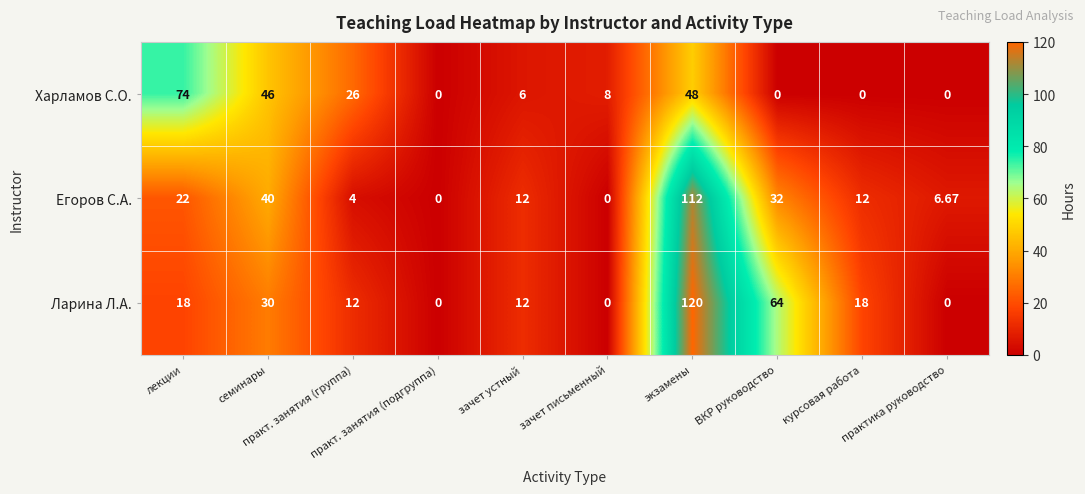

At which category is the sum across all series the highest?

экзамены